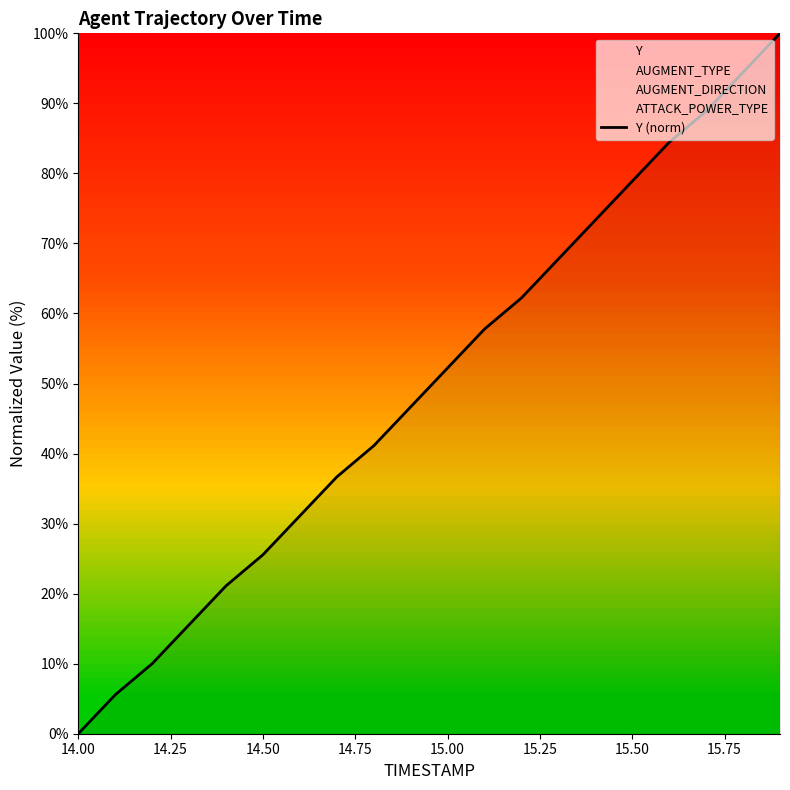

Is it true that Y (norm) equals 25.6 at 14.50?

True